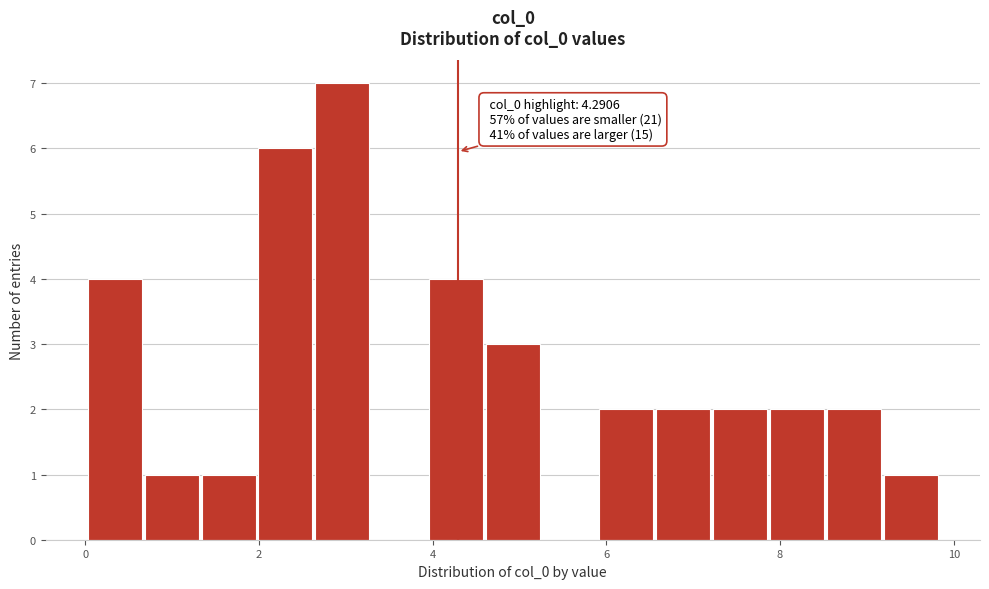

Around what value on the x-axis is the tallest bar? Give the approximate position of its centre, as read against the axis.

3.0